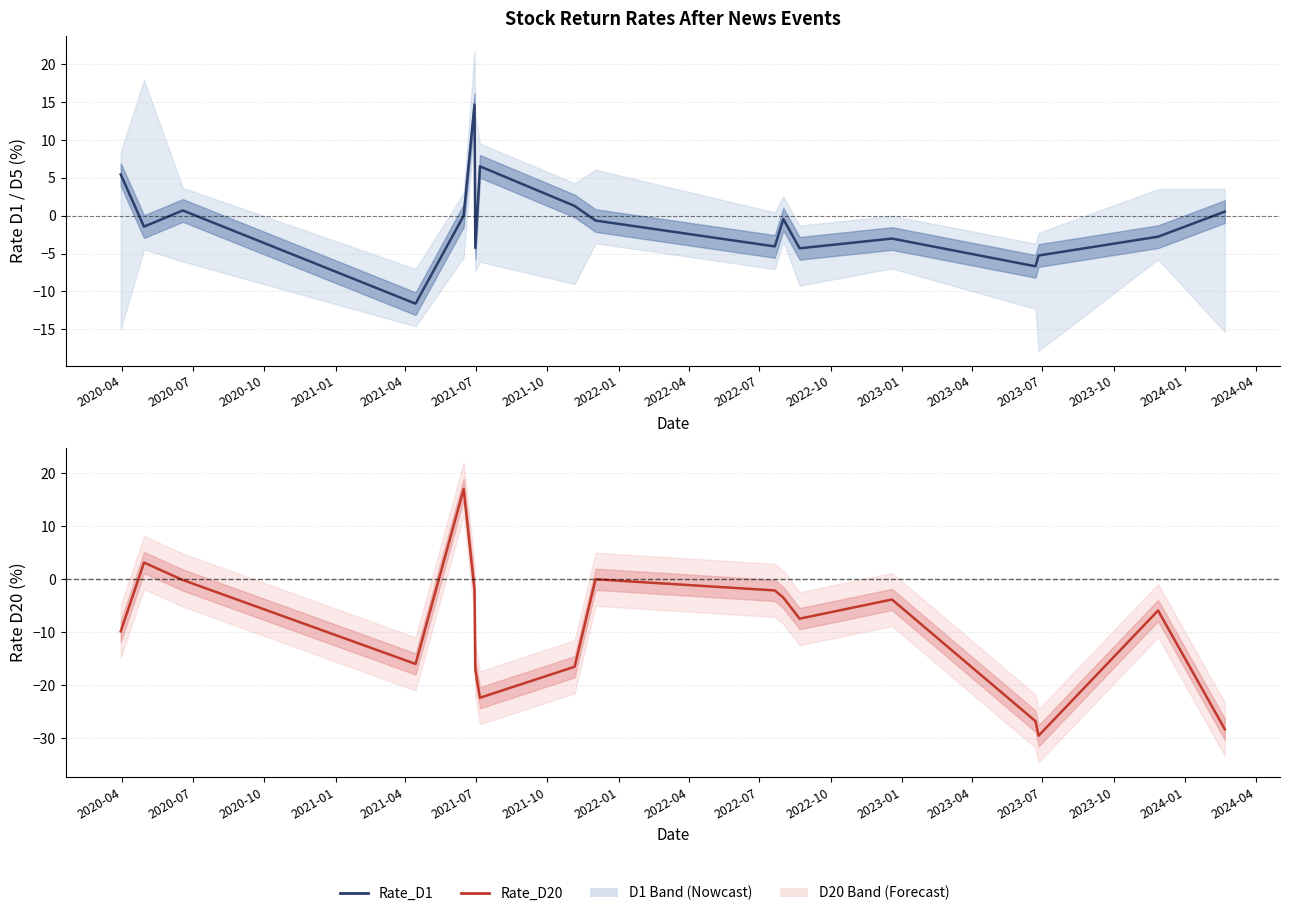

How many lines are shown in the chart?

2